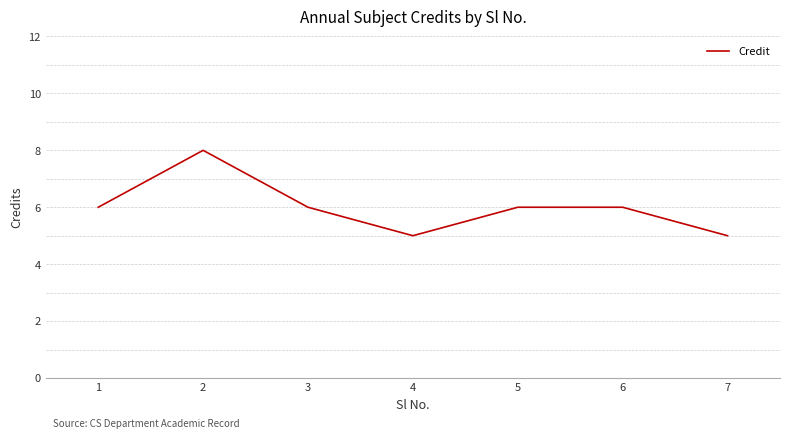

Reading left to right, extract all data points from this chart.

6	8	6	5	6	6	5